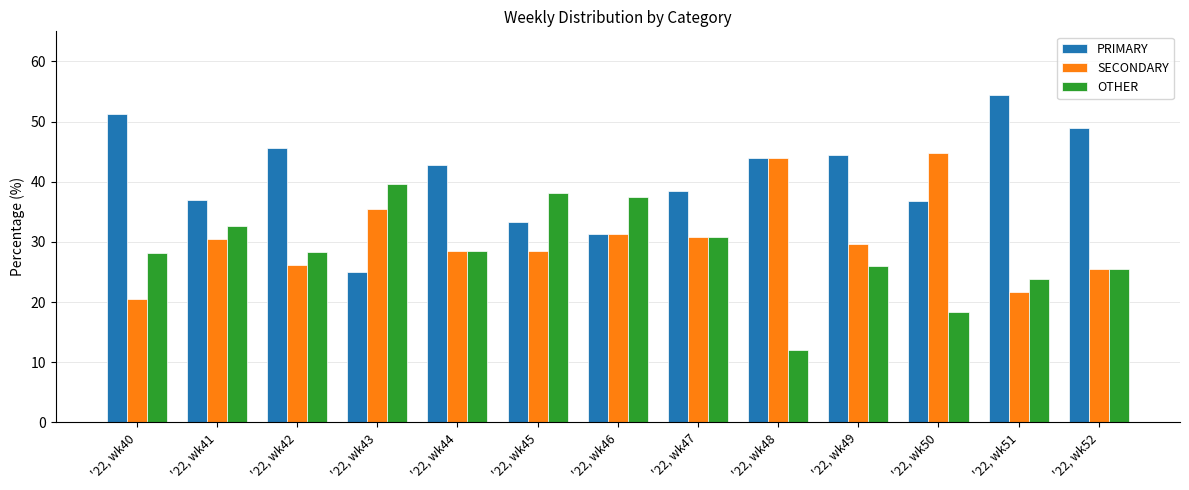

What is the value of the SECONDARY bar at the 13th from the left?

25.5